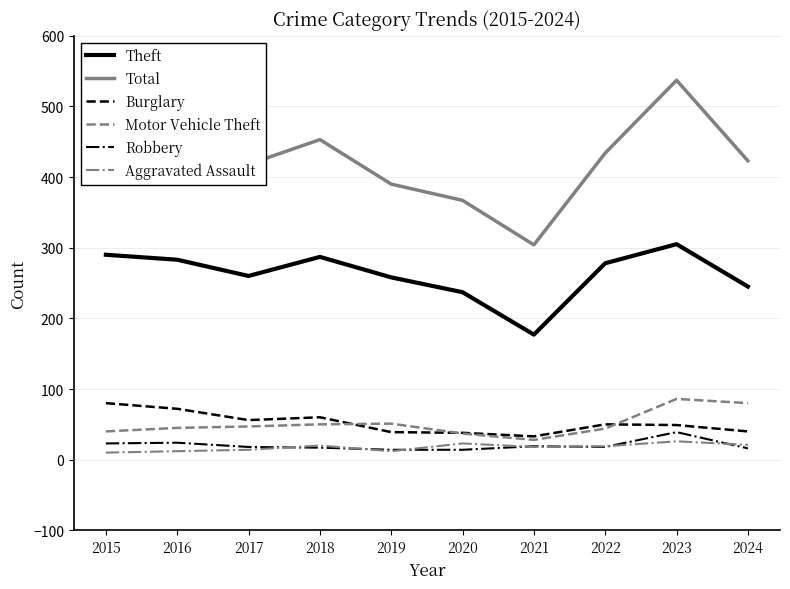

What is the minimum value for Theft?

177